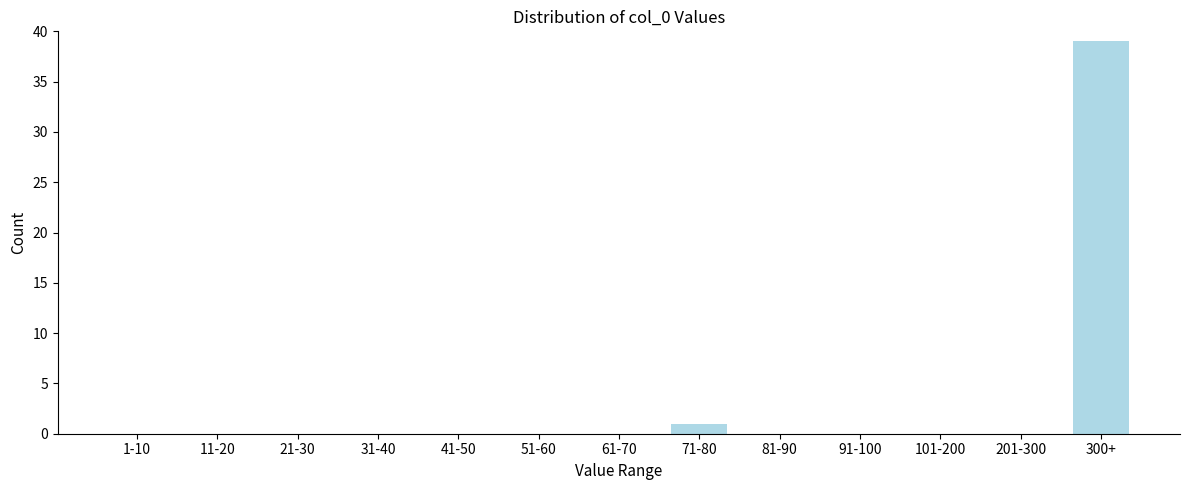

Reading left to right, list all the values displayed in this chart.

1-10=0	11-20=0	21-30=0	31-40=0	41-50=0	51-60=0	61-70=0	71-80=1	81-90=0	91-100=0	101-200=0	201-300=0	300+=39